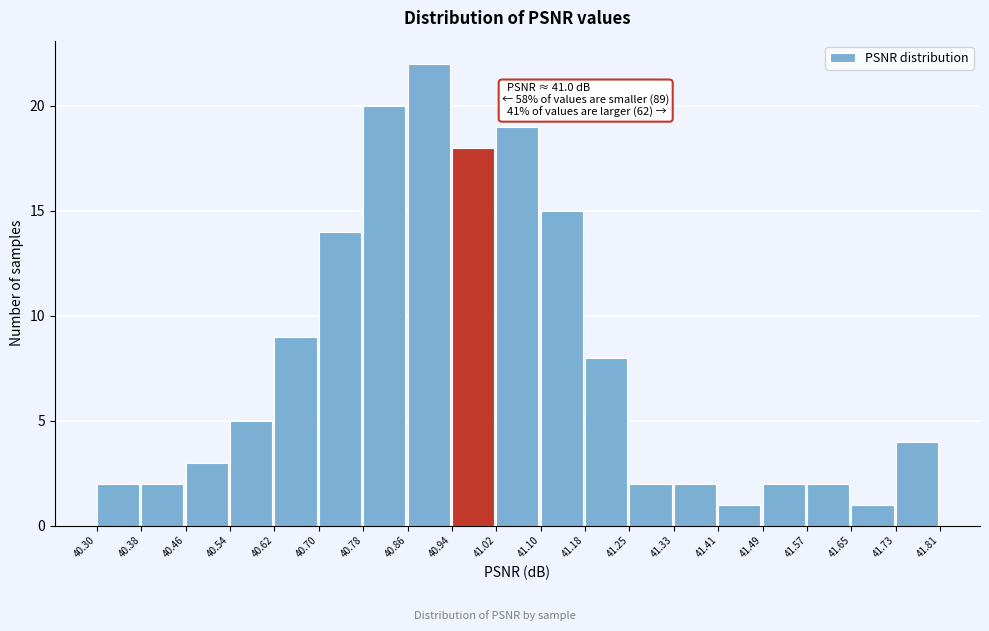

Over which range of the x-axis is the bar tallest?

40.86 to 40.94